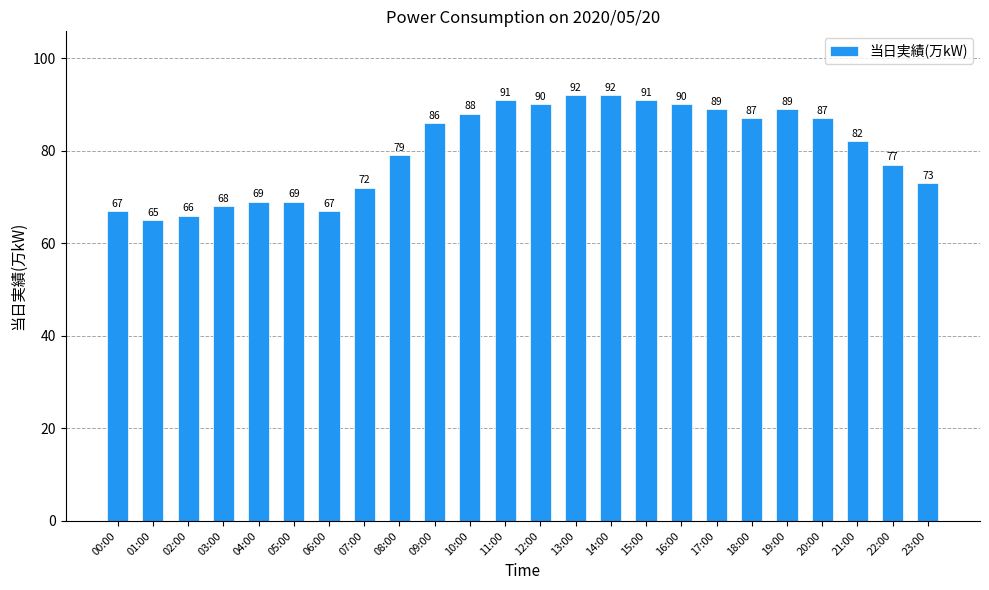

What is the average value?

80